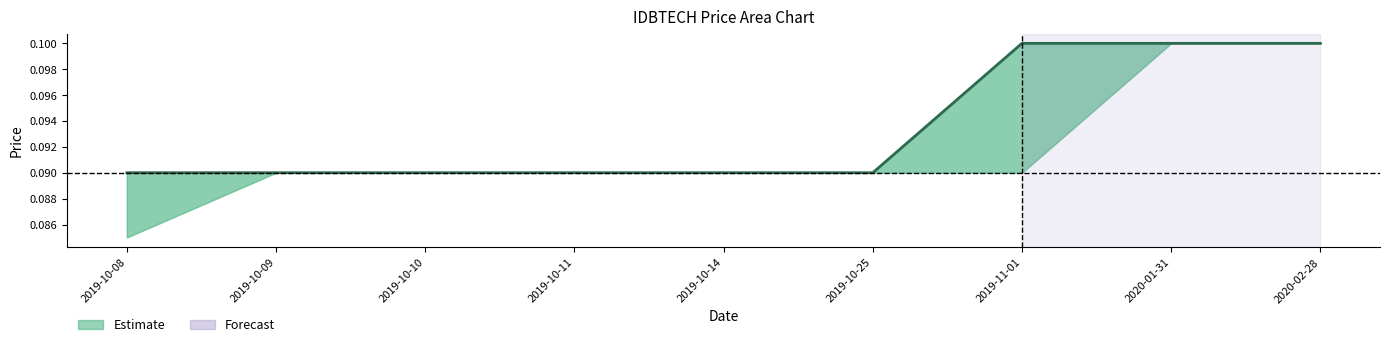

Rank the categories by value from lowest to highest.

2019-10-08, 2019-10-09, 2019-10-10, 2019-10-11, 2019-10-14, 2019-10-25, 2019-11-01, 2020-01-31, 2020-02-28